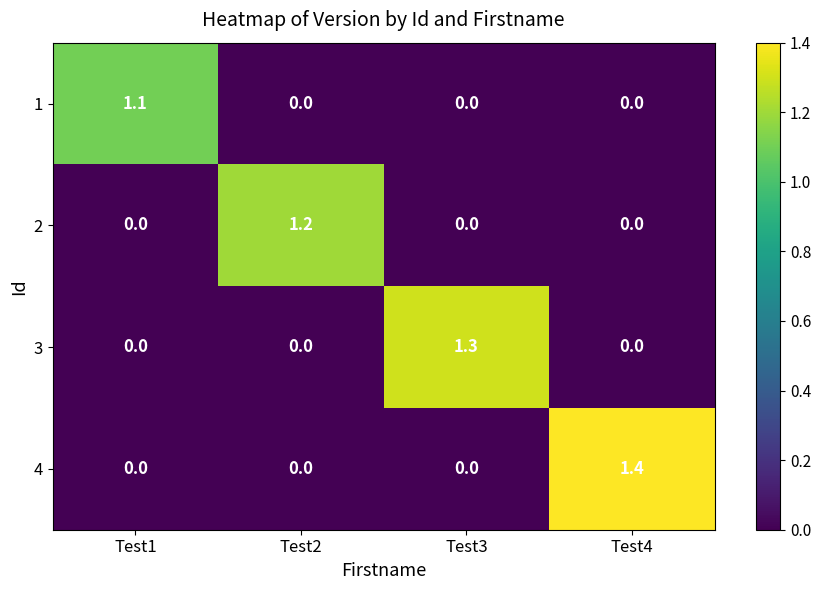

Reading left to right, extract all data points from this chart.

1: Test1=1.1	Test2=0.0	Test3=0.0	Test4=0.0
2: Test1=0.0	Test2=1.2	Test3=0.0	Test4=0.0
3: Test1=0.0	Test2=0.0	Test3=1.3	Test4=0.0
4: Test1=0.0	Test2=0.0	Test3=0.0	Test4=1.4